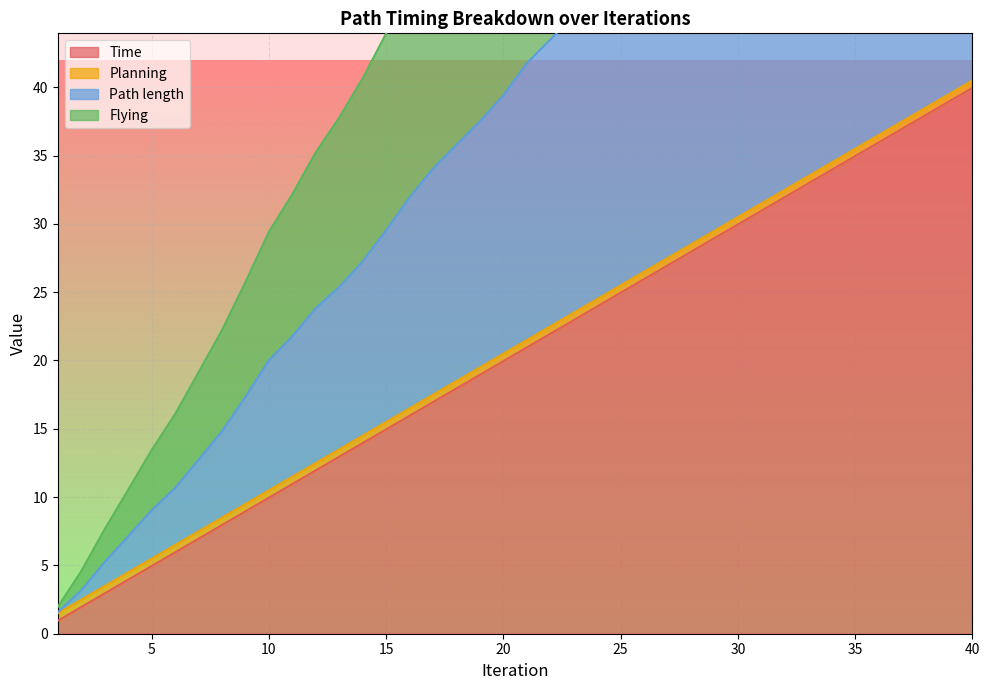

How many values in the Path length series are below 41?

20